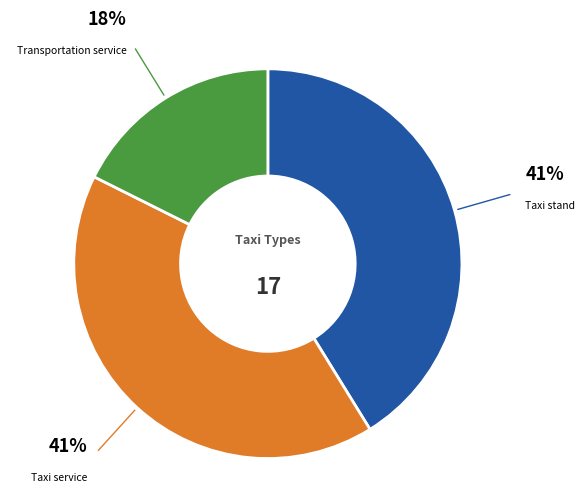

Does any single category account for the majority?

No